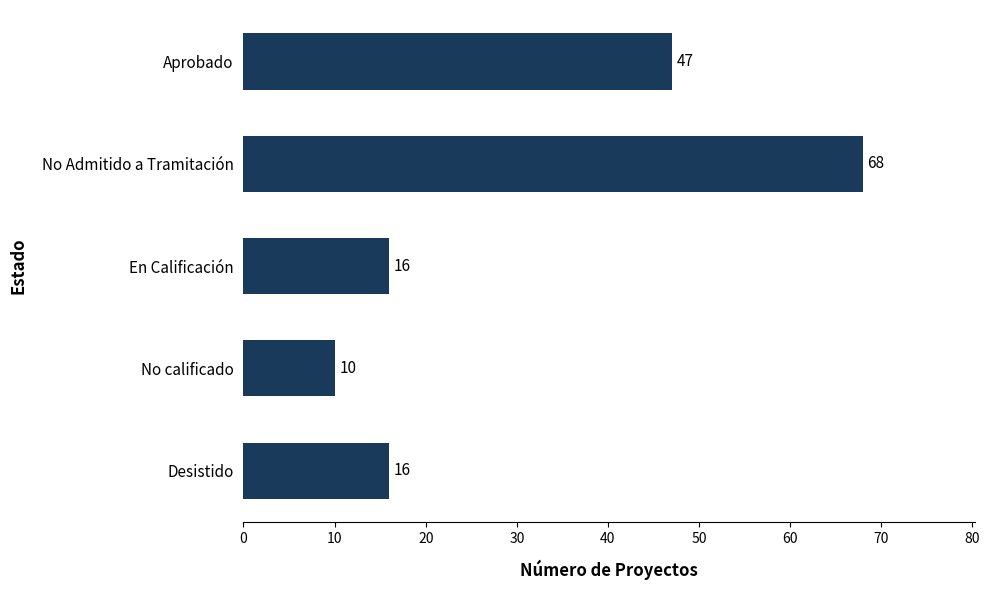

Does the chart contain any negative values?

No